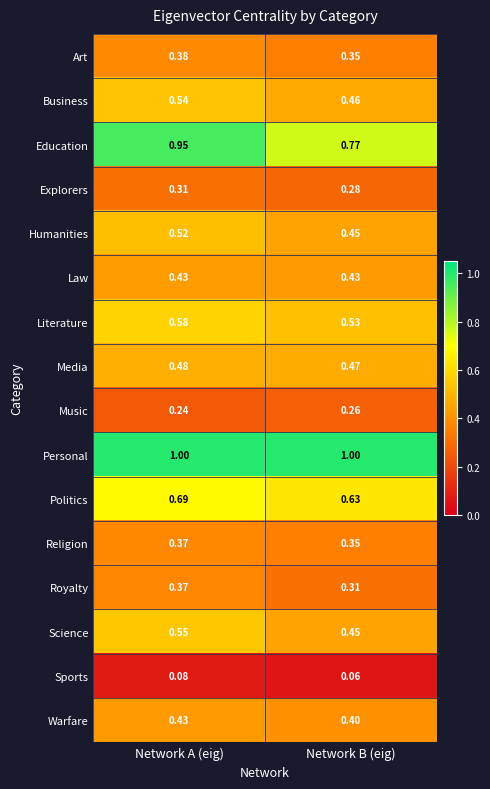

How many series are shown in this chart?

16